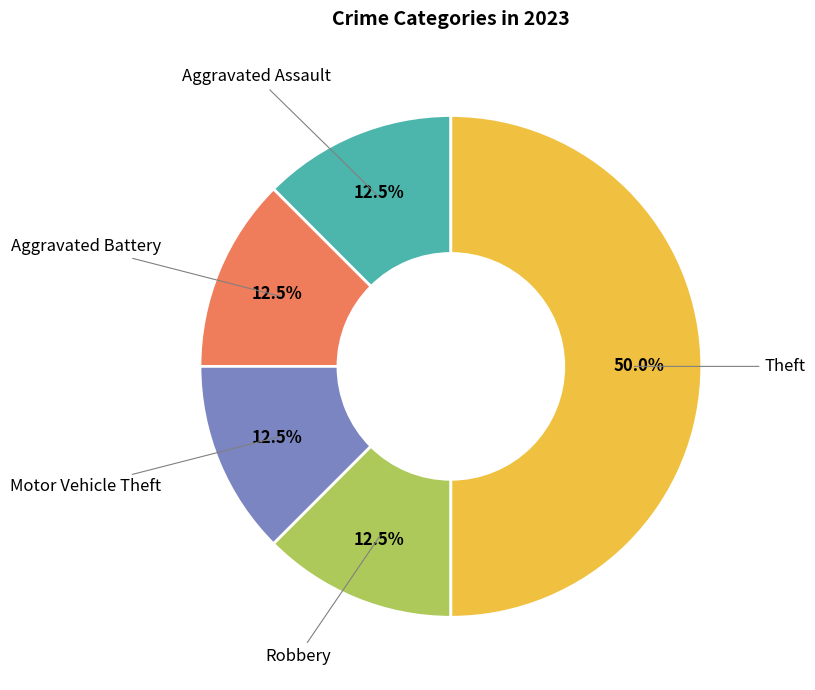

Count the number of slices in the pie.

5